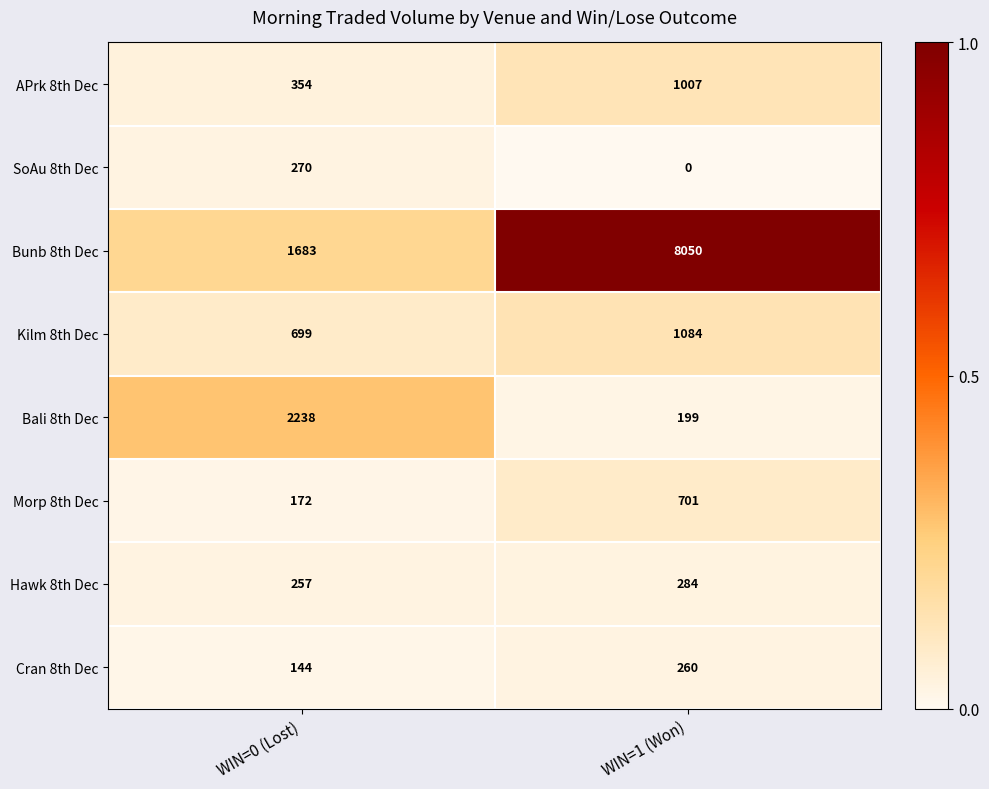

What is the total value across all series at WIN=1 (Won)?

11585